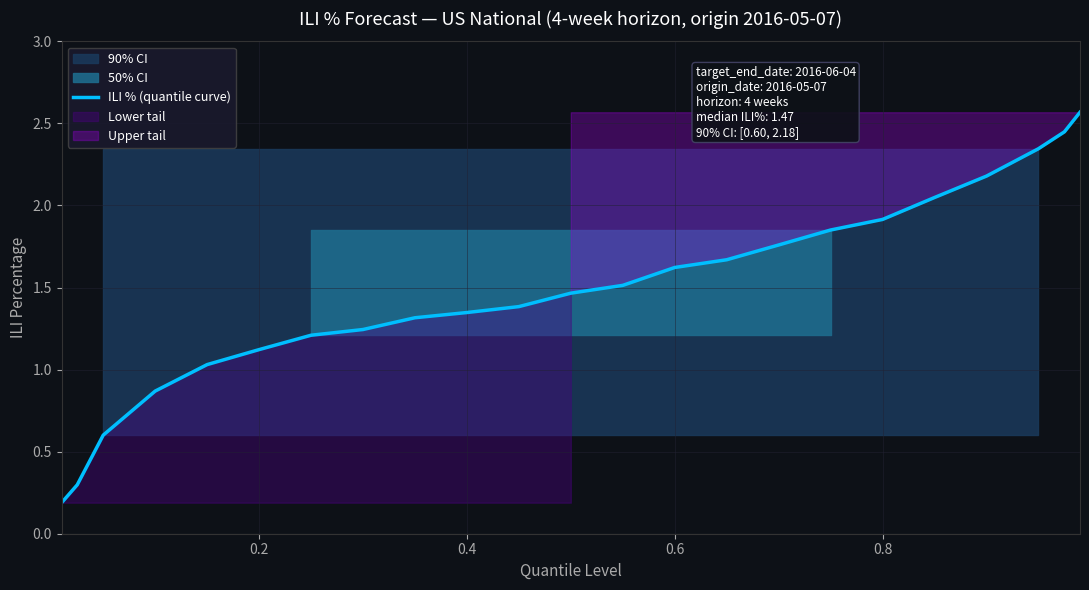

Is this an area chart (filled region under the line)?

No